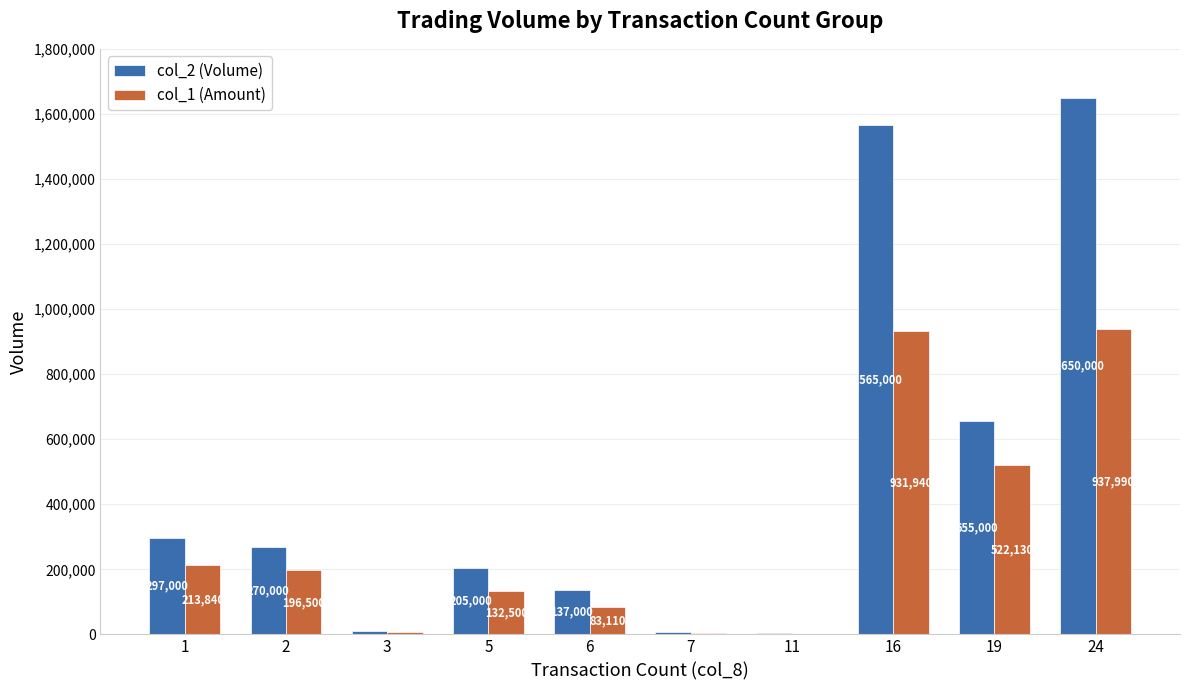

At which category is the sum across all series the highest?

24